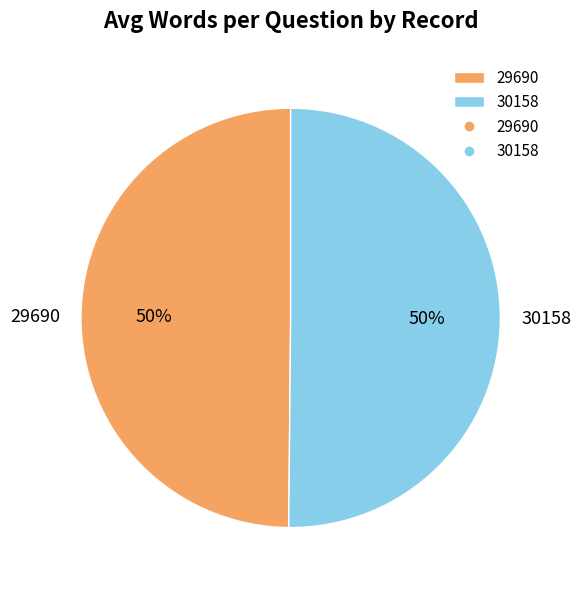

To the nearest percent, what is the combined percentage of 29690 and 30158?

100%